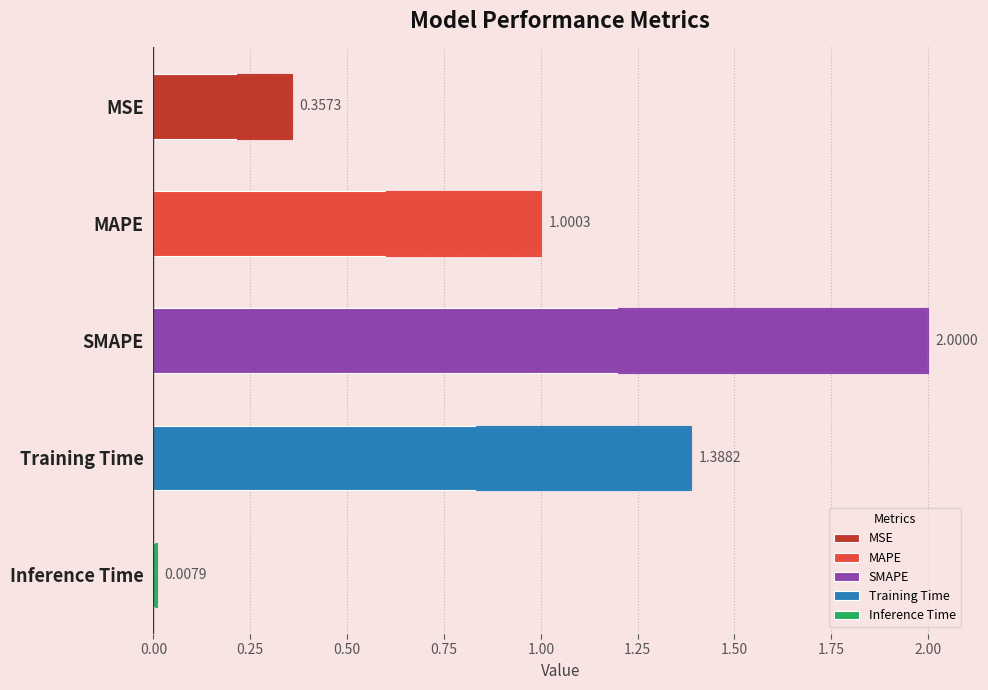

Reading right to left, extract all data points from this chart.

0.0	1.4	2.0	1.0	0.4